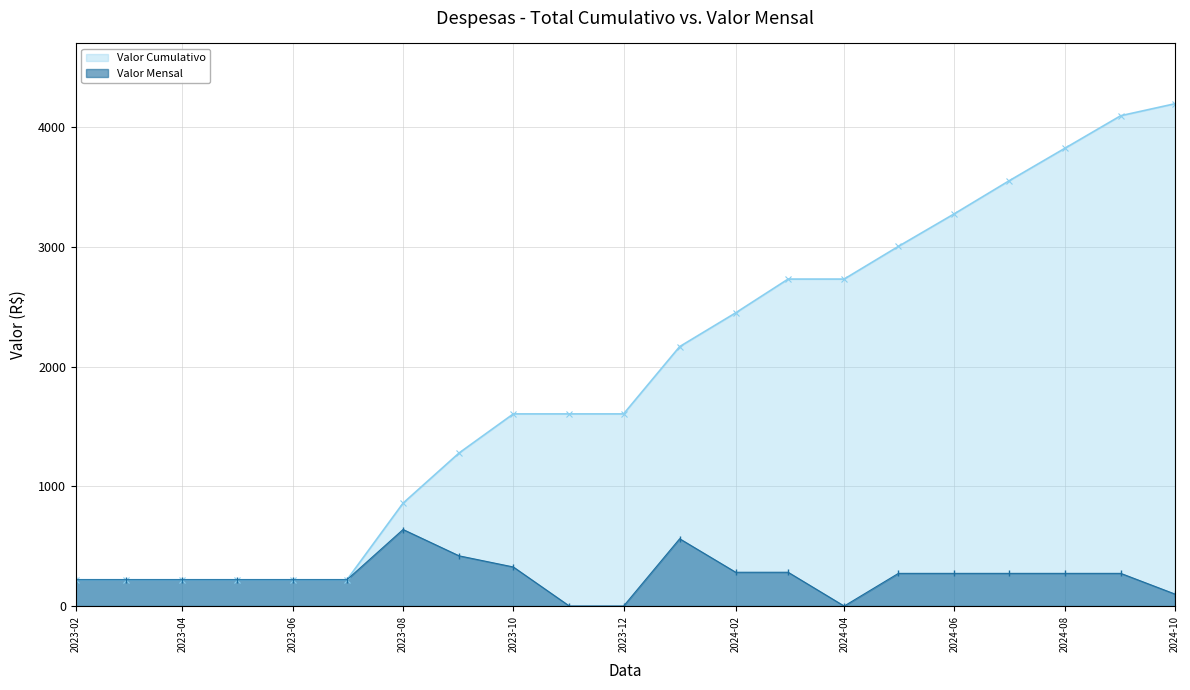

Which category has the highest value in the Valor Cumulativo series?

2024-10